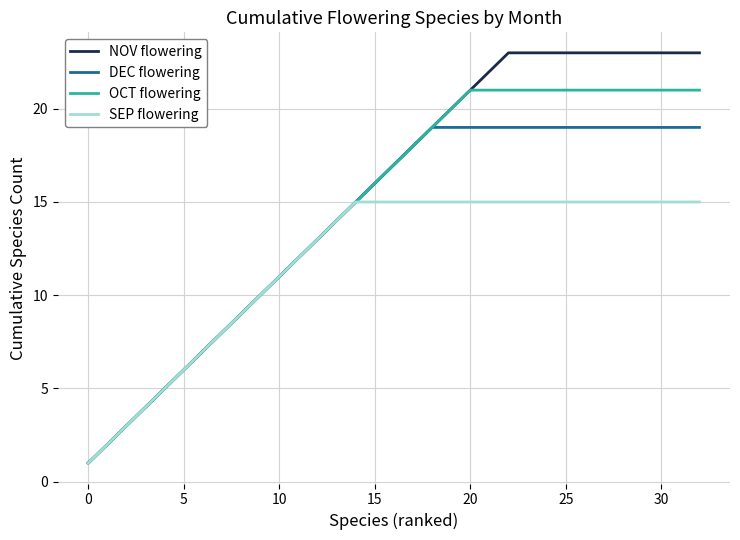

What is the maximum value shown in the chart?

23